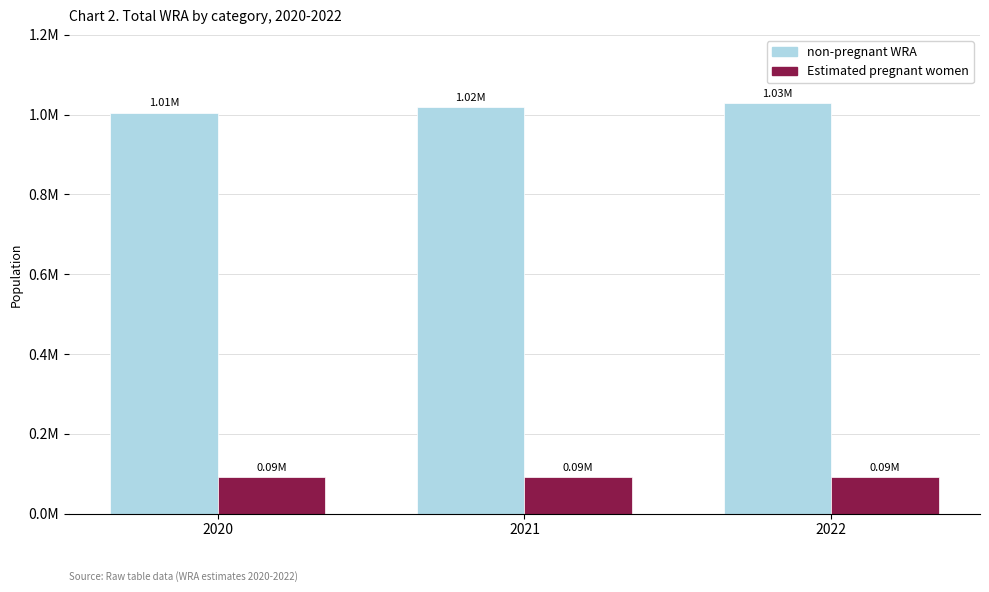

Is it true that non-pregnant WRA equals 1372287.3 at 2020?

False